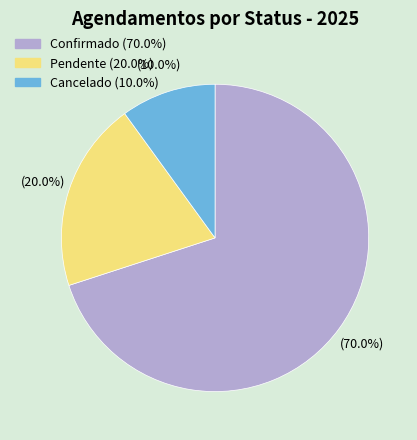

To the nearest percent, what percentage of the pie is Cancelado?

10%